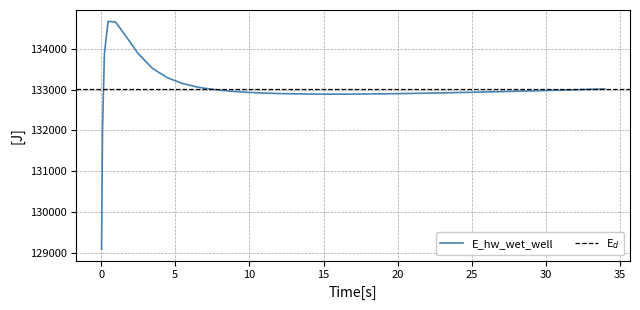

What is the smallest value displayed?

129087.0